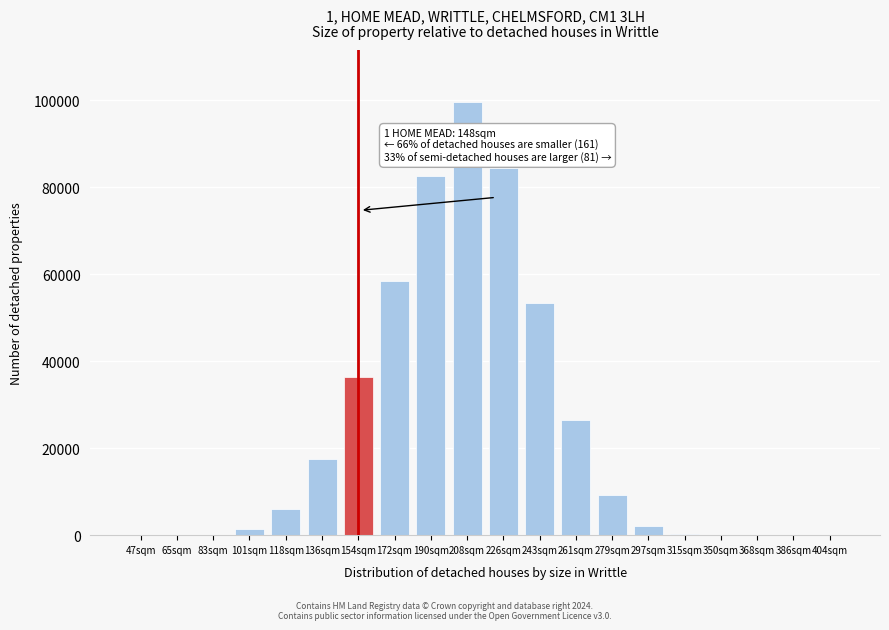

What is the greatest value displayed?

99630.0